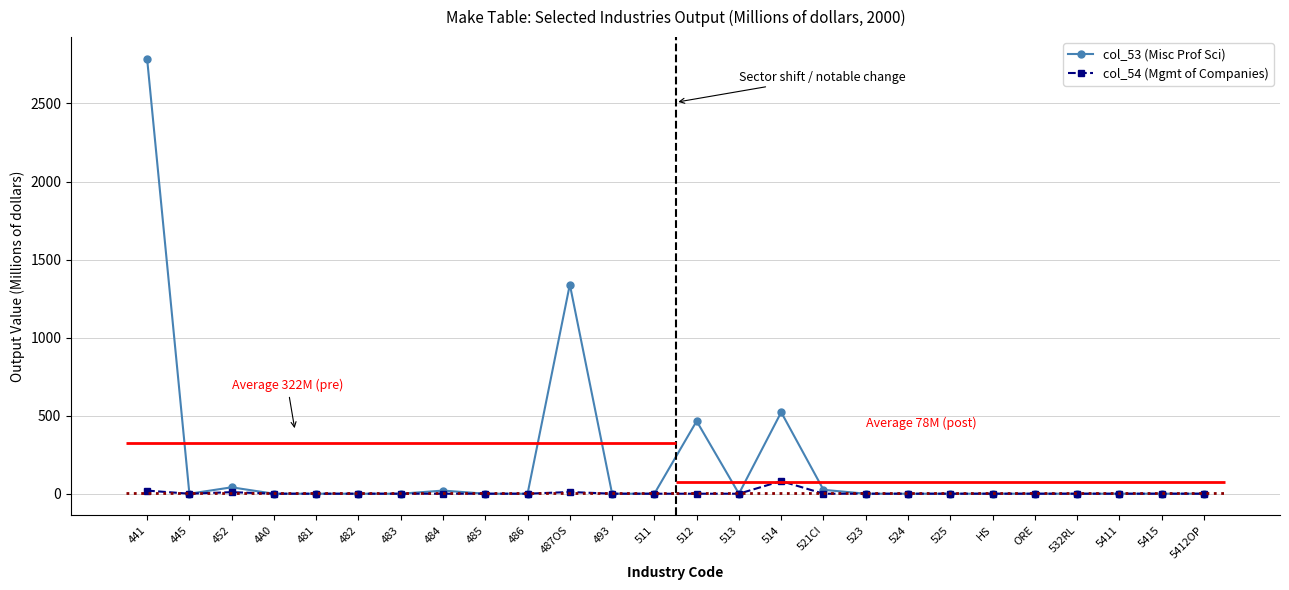

At ORE, list the series in order from smallest to largest.

col_53 (Misc Prof Sci), col_54 (Mgmt of Companies)